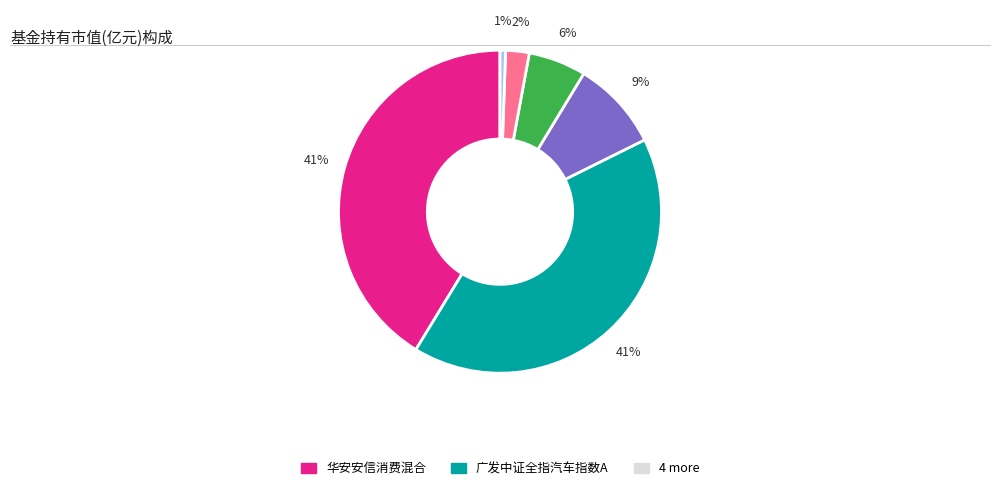

To the nearest percent, what is the average slice percentage?

17%